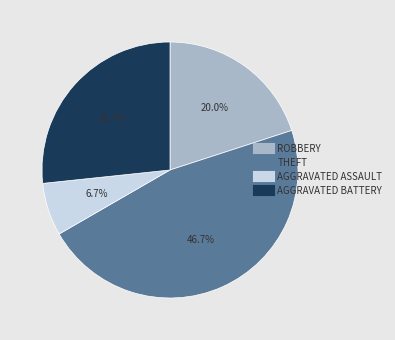

Is there a majority slice in this chart?

No